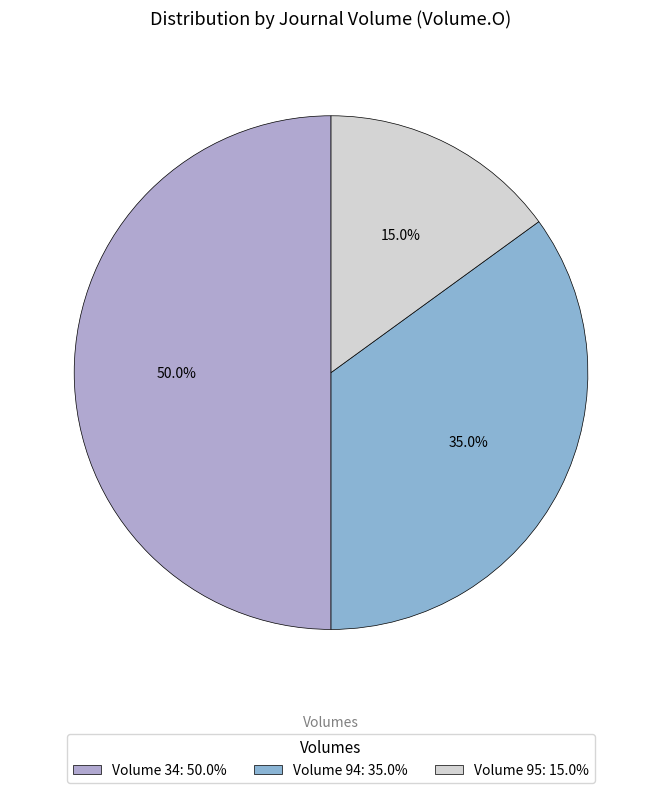

Which category has the smallest portion of the pie?

Volume 95: 15.0%